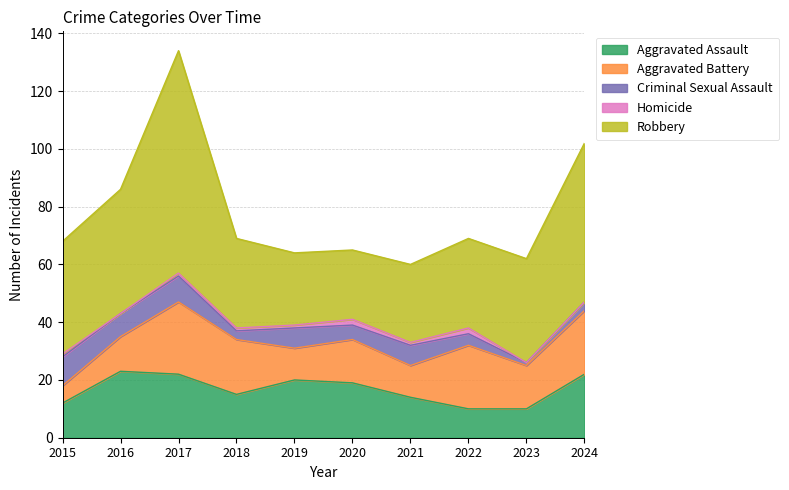

Reading left to right, what are all the values shown in this chart?

Aggravated Assault: 12	23	22	15	20	19	14	10	10	22
Aggravated Battery: 6	12	25	19	11	15	11	22	15	22
Criminal Sexual Assault: 10	8	9	3	7	5	7	4	1	3
Homicide: 1	0	1	1	1	2	1	2	0	0
Robbery: 39	43	77	31	25	24	27	31	36	55